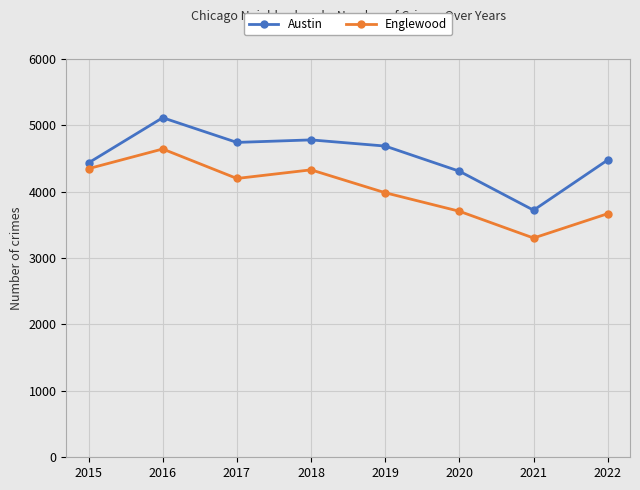

What is the spread (max minus min) of values at 2015?

87